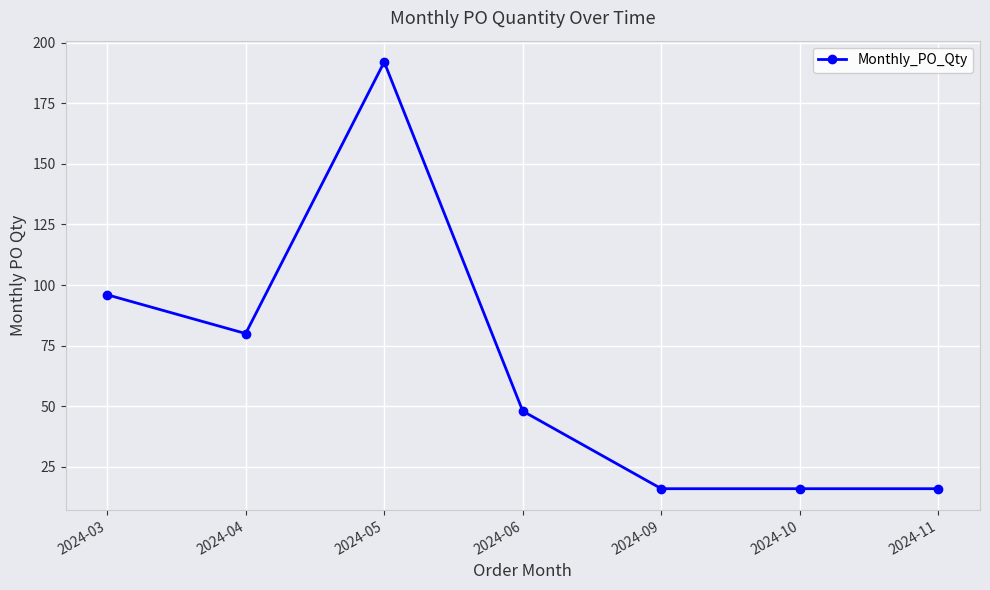

What is the value of the 3rd point from the left?

192